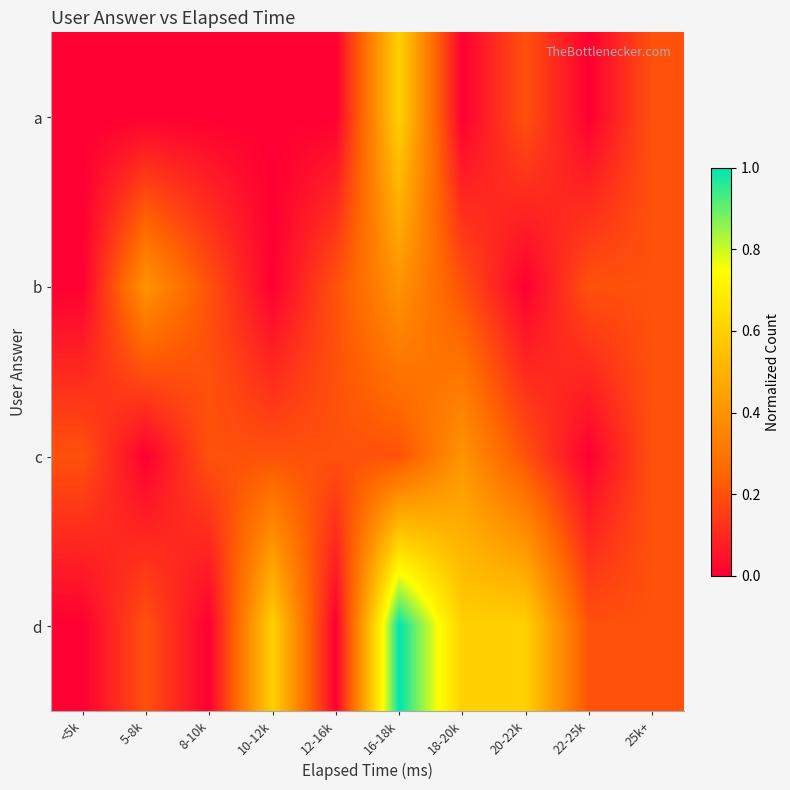

Count the number of data series in this chart.

4